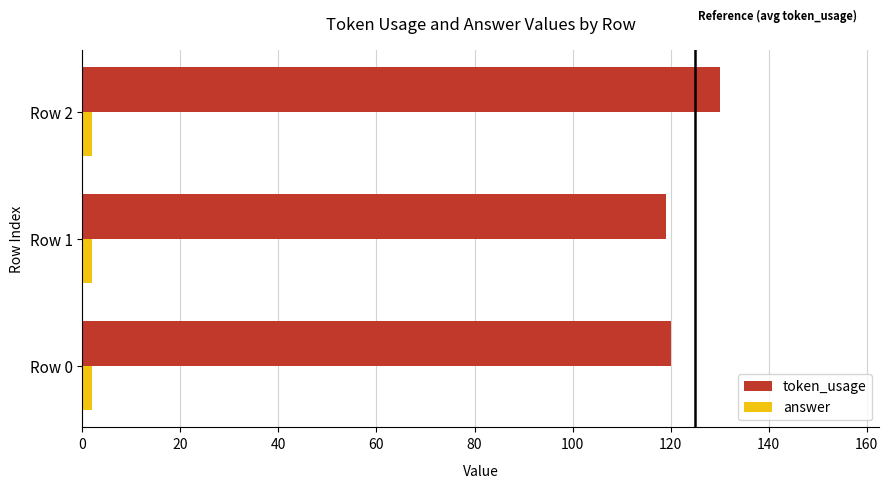

List the series in order of their peak value, lowest first.

answer, token_usage